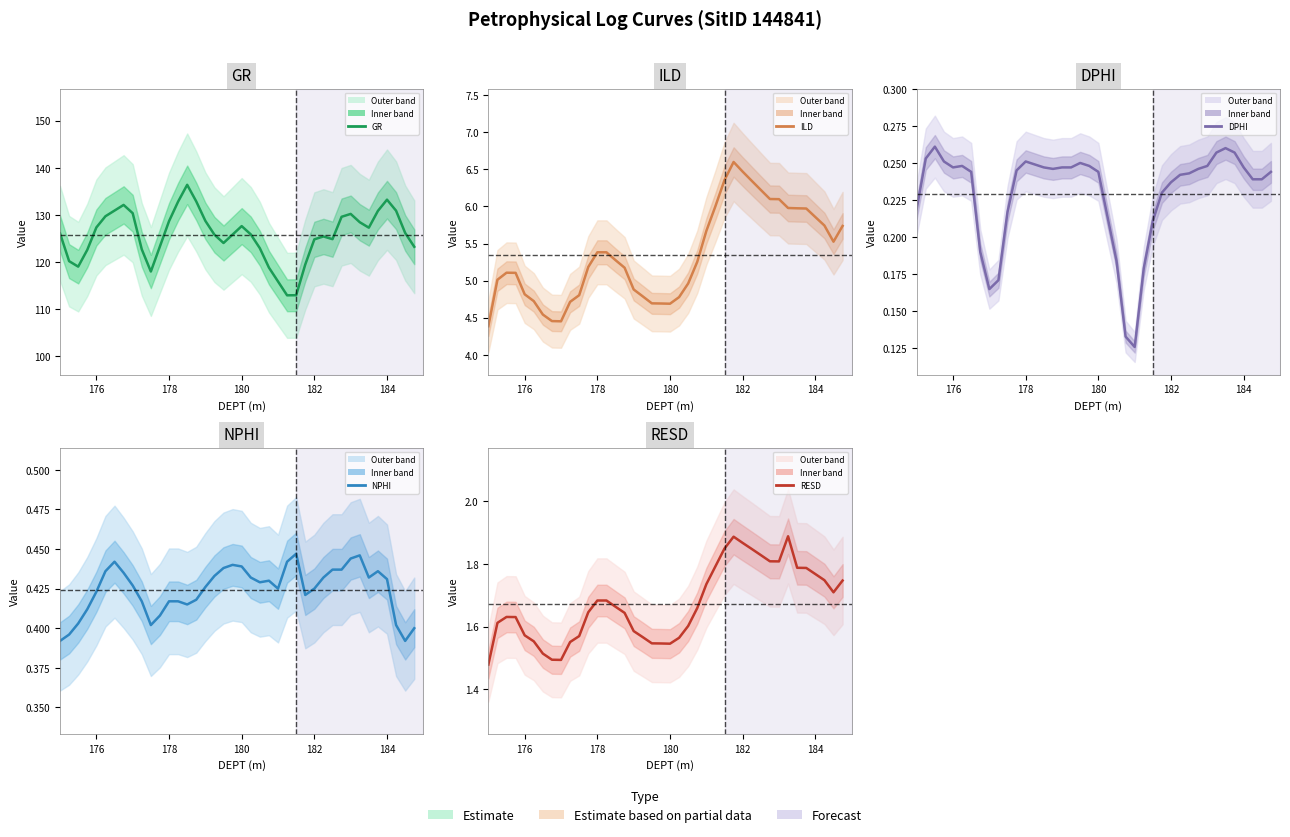

Is the value of GR at 34 greater than the value of DPHI at 178?

Yes